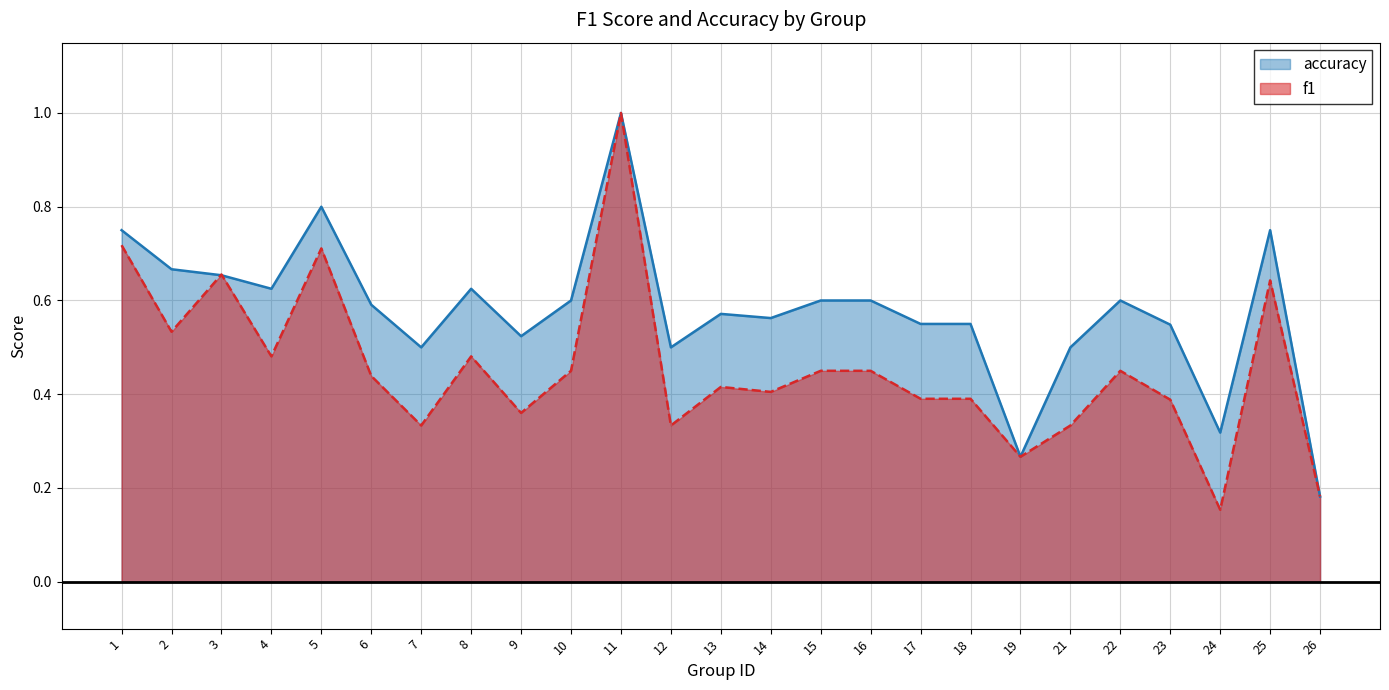

Which category has the lowest value across all series?

24